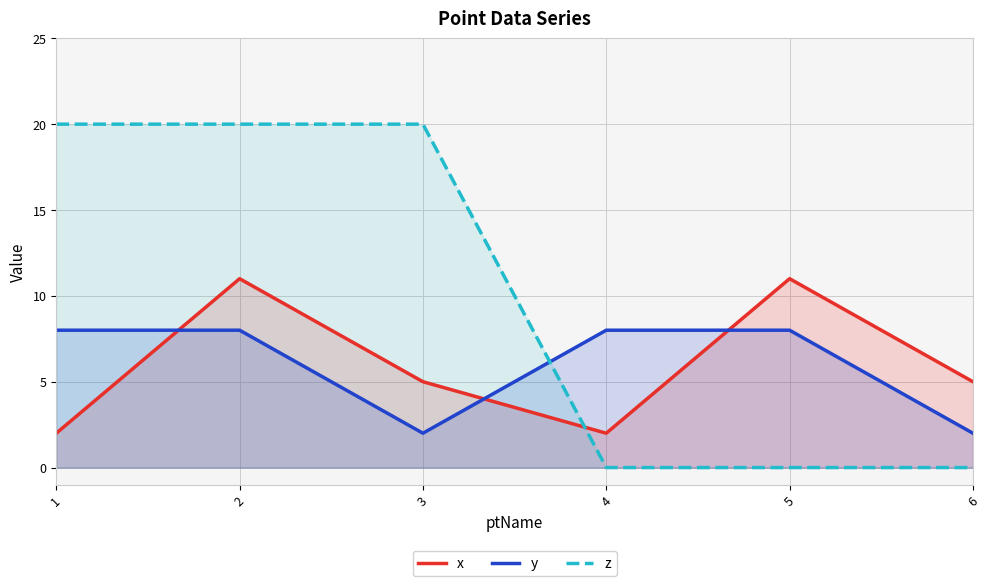

After their last crossing, which series has the higher values: x or y?

x